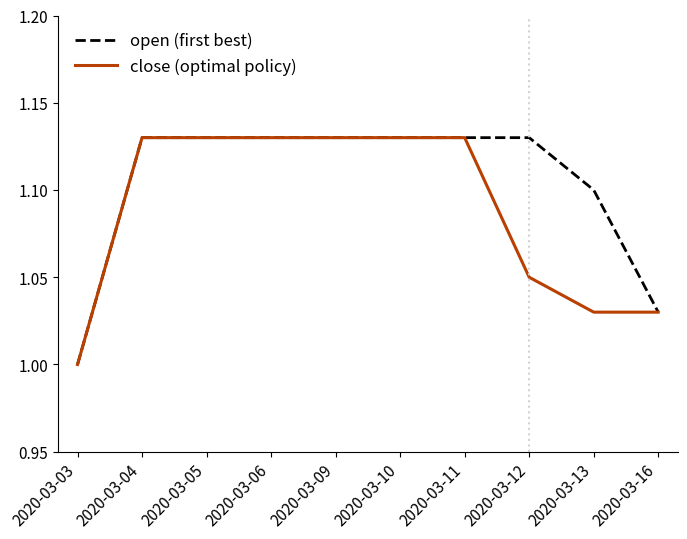

Does the chart display data point markers on the line(s)?

No